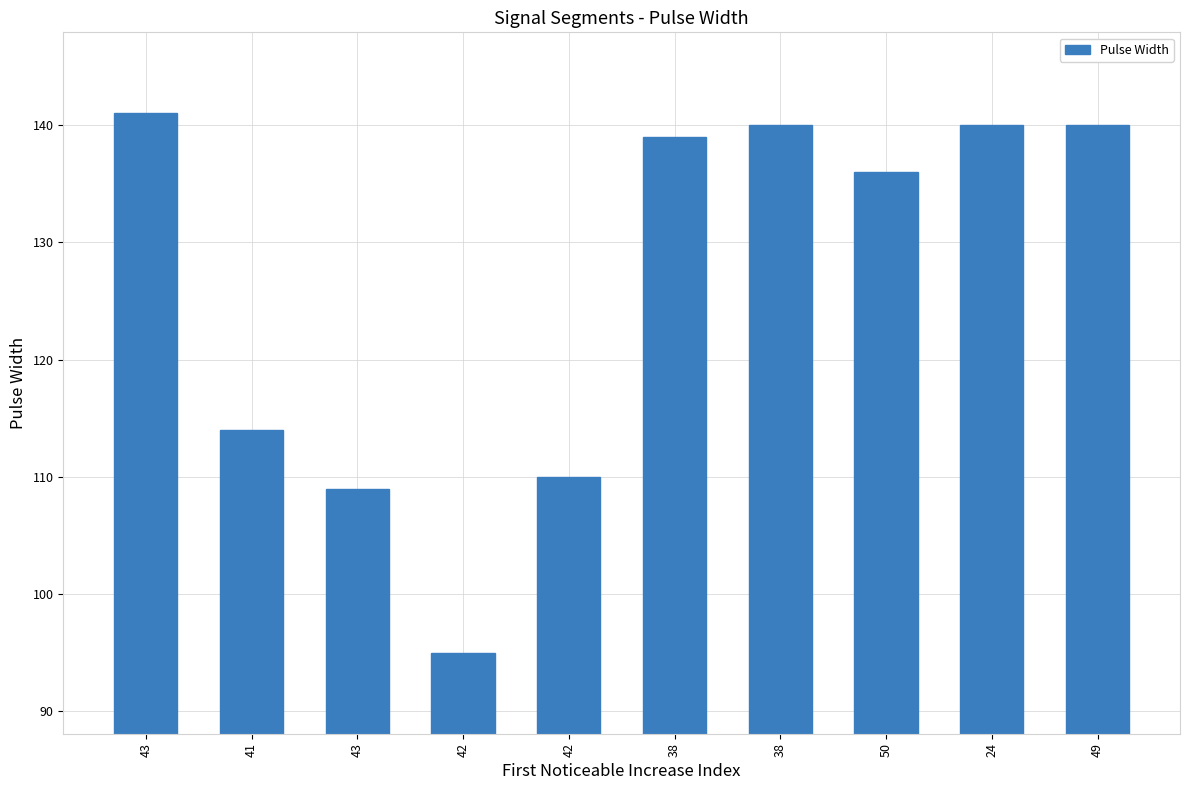

Does the chart contain any negative values?

No